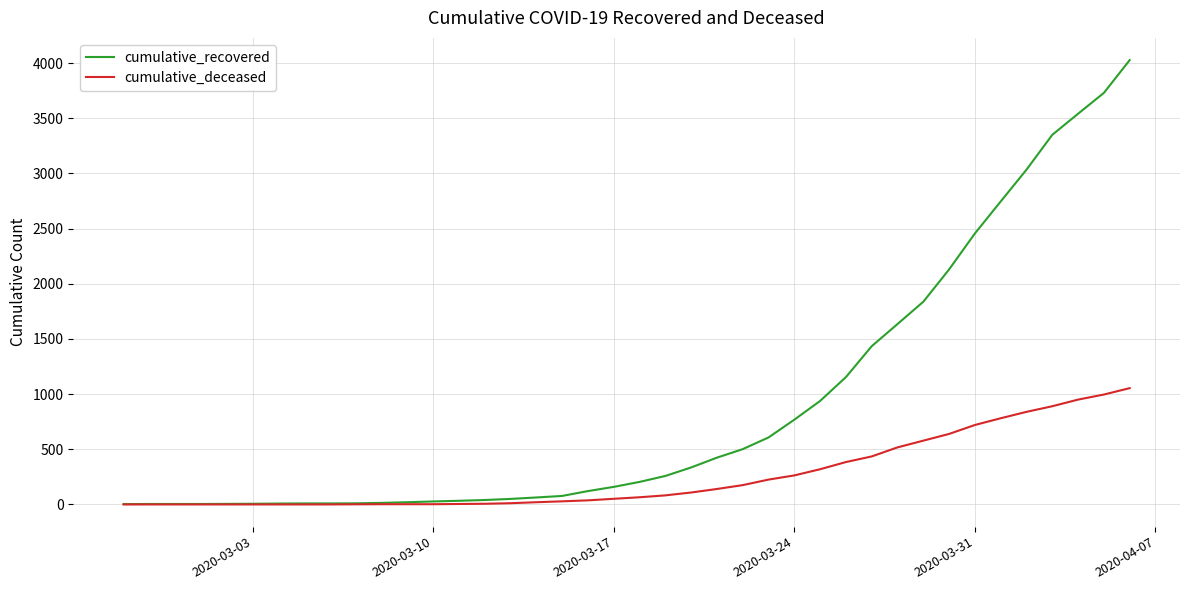

Which series has the largest range (max minus min)?

cumulative_recovered